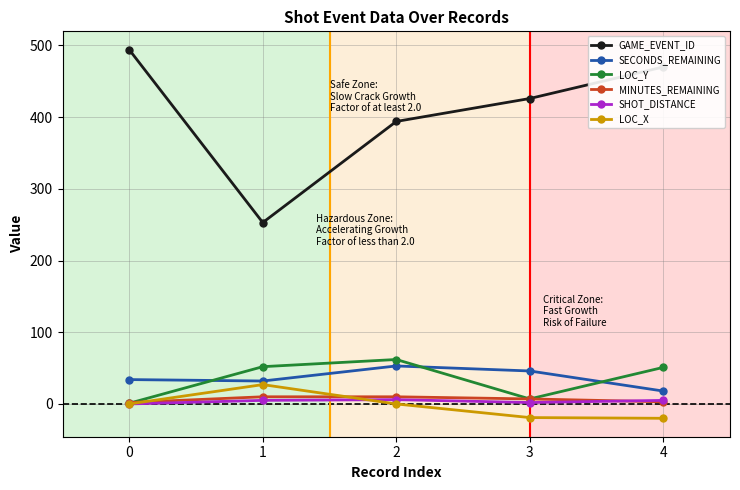

Which series changed the most between 0 and 2?

GAME_EVENT_ID